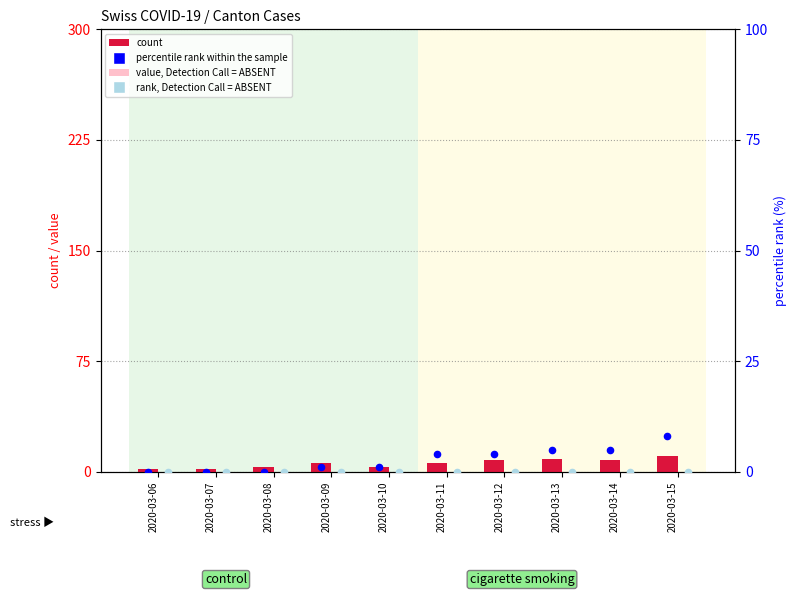

Which series has the largest total across all categories?

count